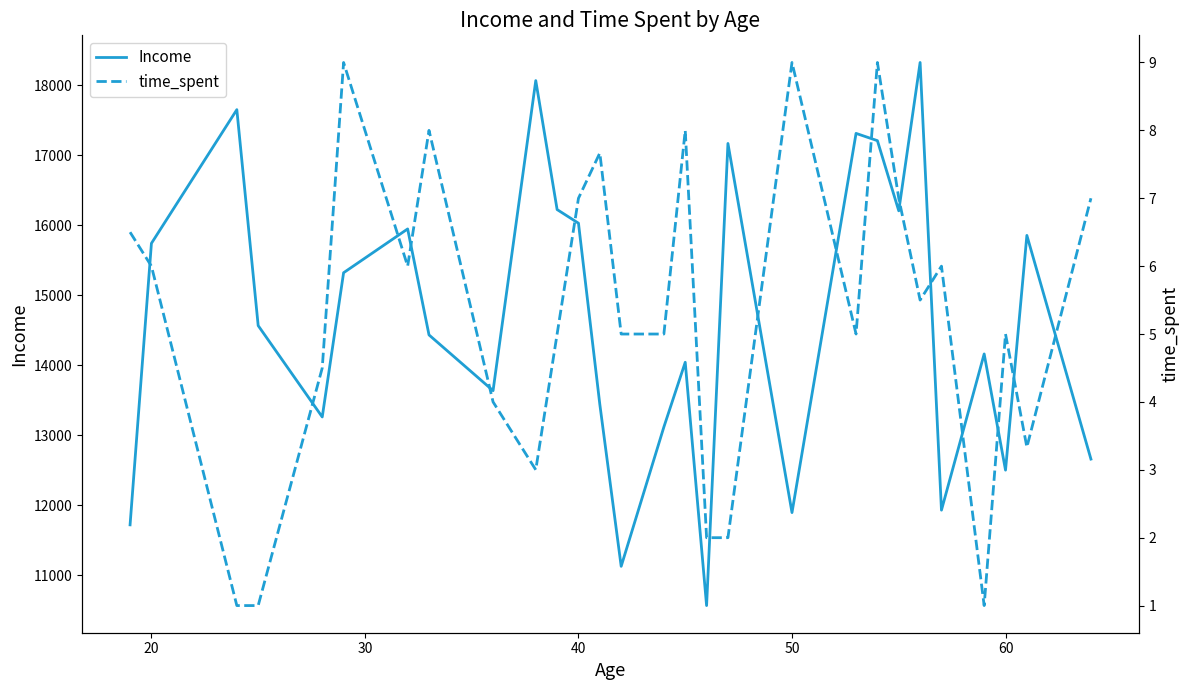

What is the highest value of the Income series?

18327.5